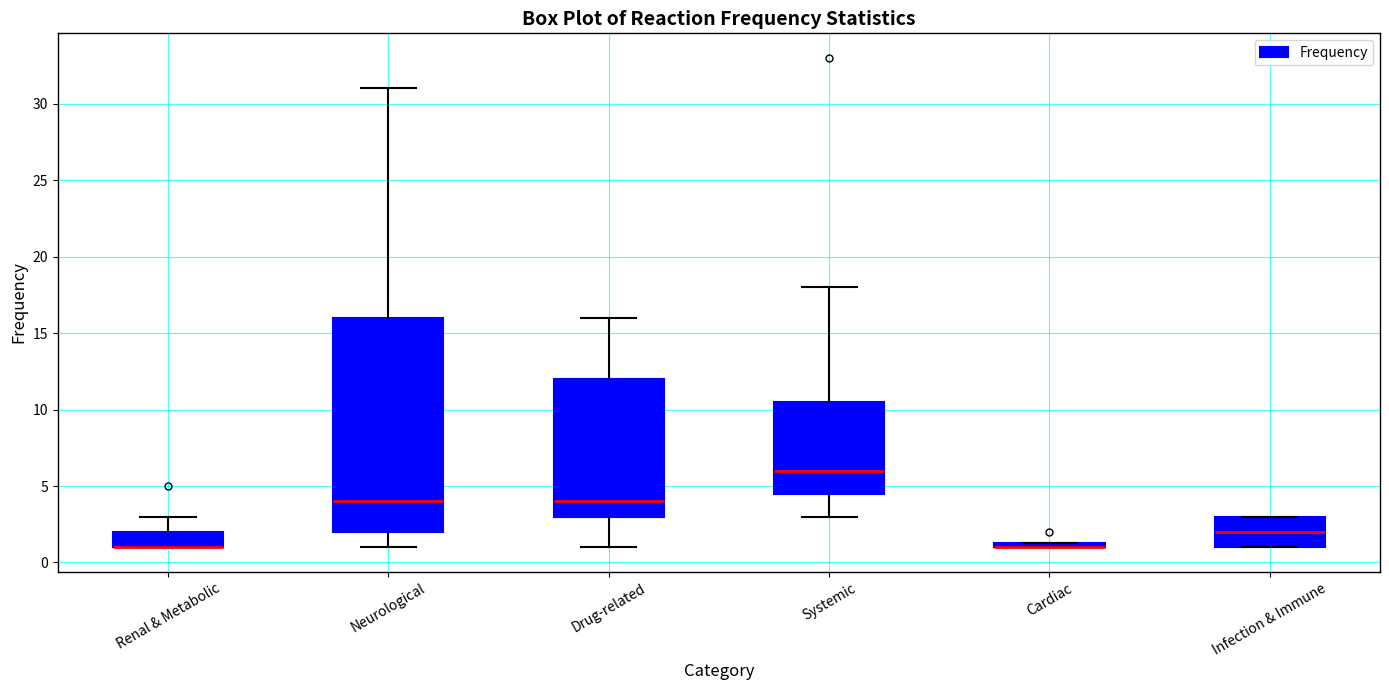

Which box is the tallest, from its lower edge to its upper edge?

Neurological